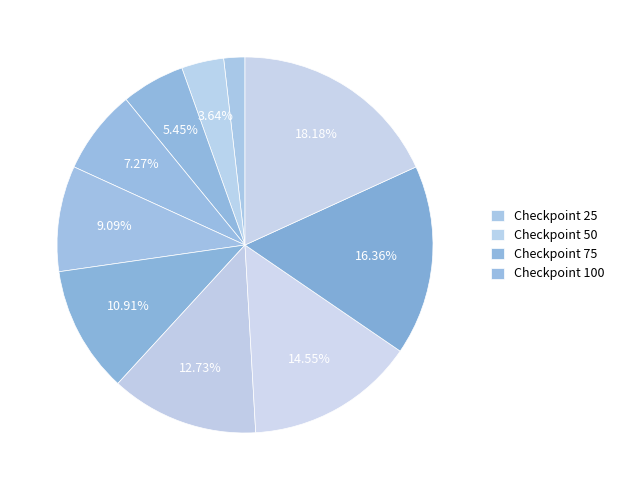

To the nearest percent, what is the difference between the largest and smallest slice percentages?

16%